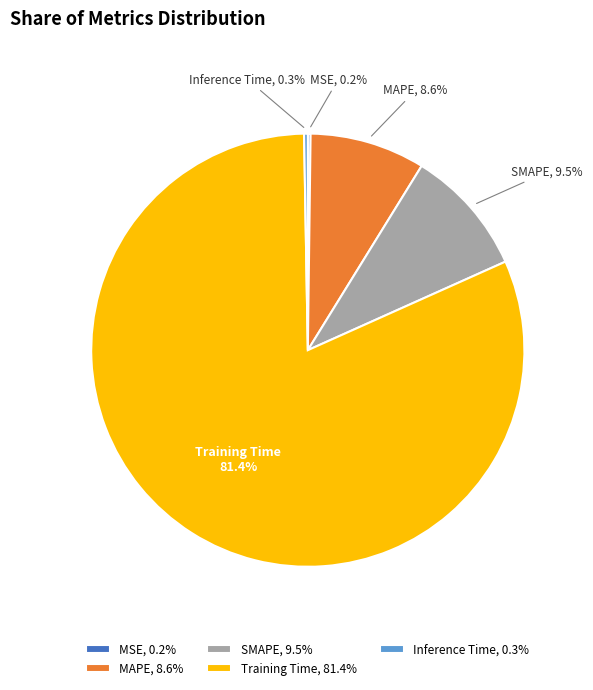

What percentage is the Training Time slice, to the nearest percent?

81%